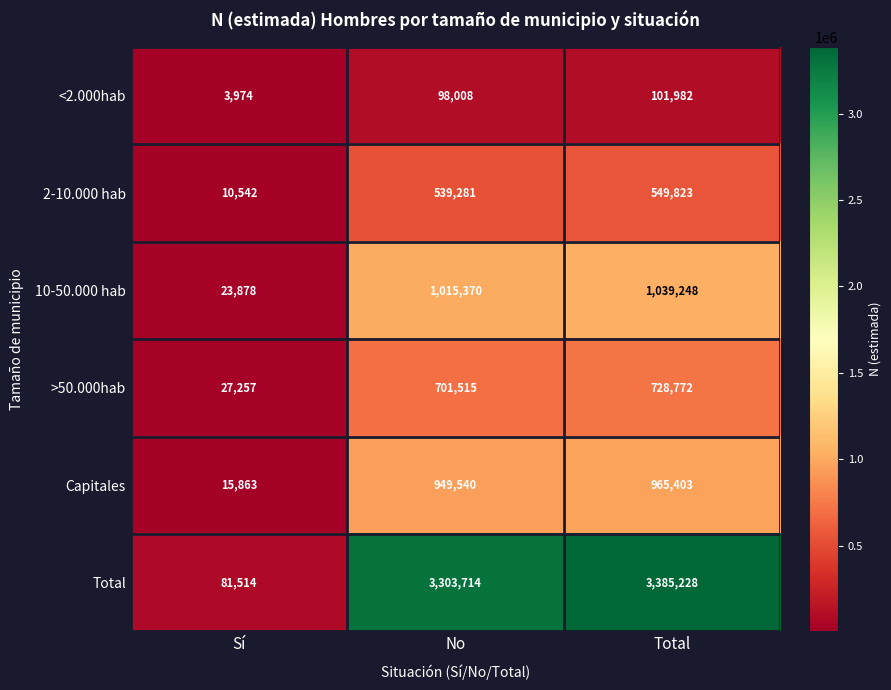

The value of 2-10.000 hab at No is 366790. True or false?

False